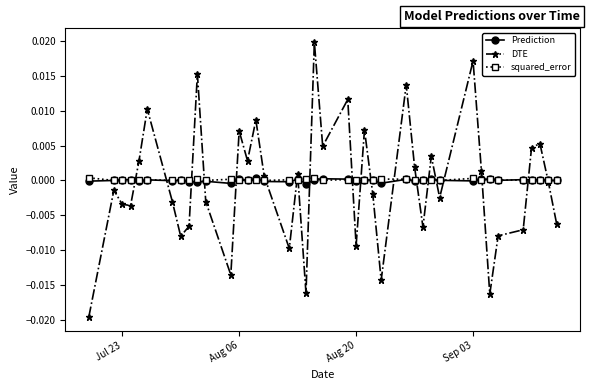

True or false: Prediction has more than 1 points higher than both neighbors.

True